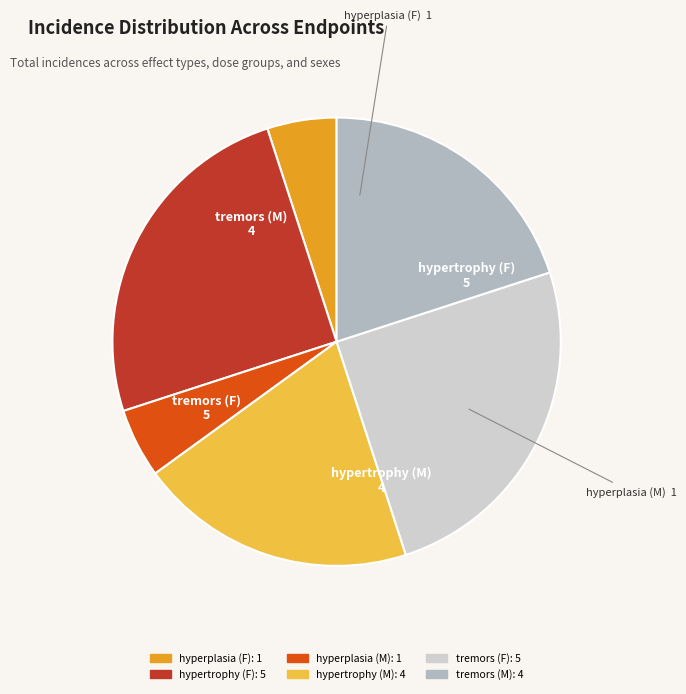

Is the sum of tremors (F) and hyperplasia (M) greater than half?

No